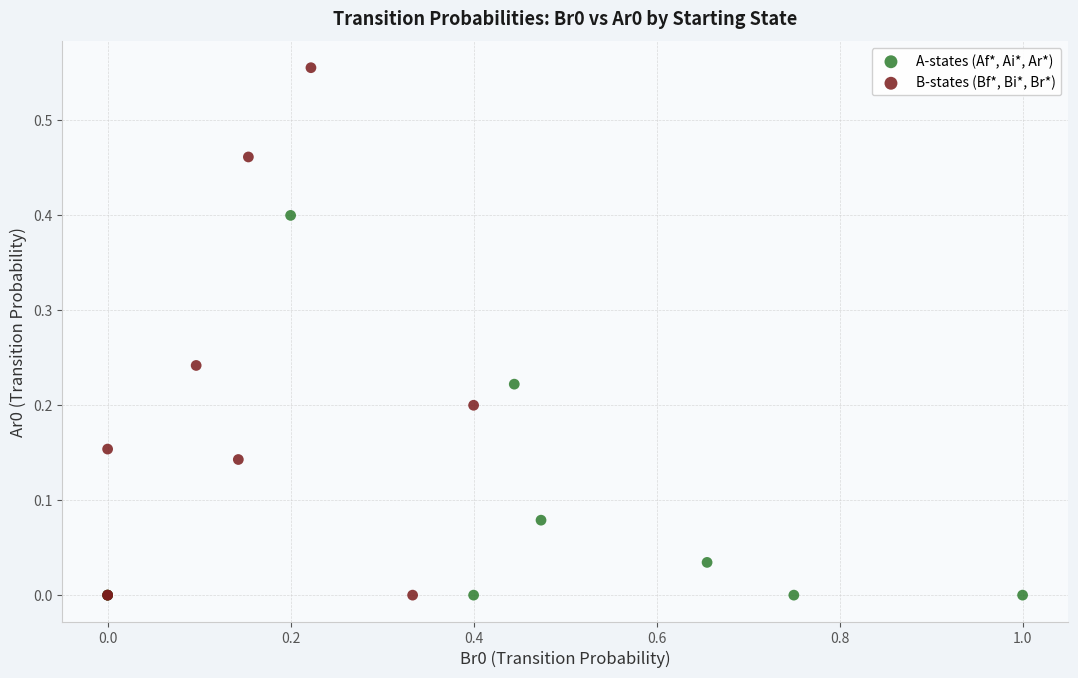

What are all the series names shown in the legend?

A-states (Af*, Ai*, Ar*), B-states (Bf*, Bi*, Br*)